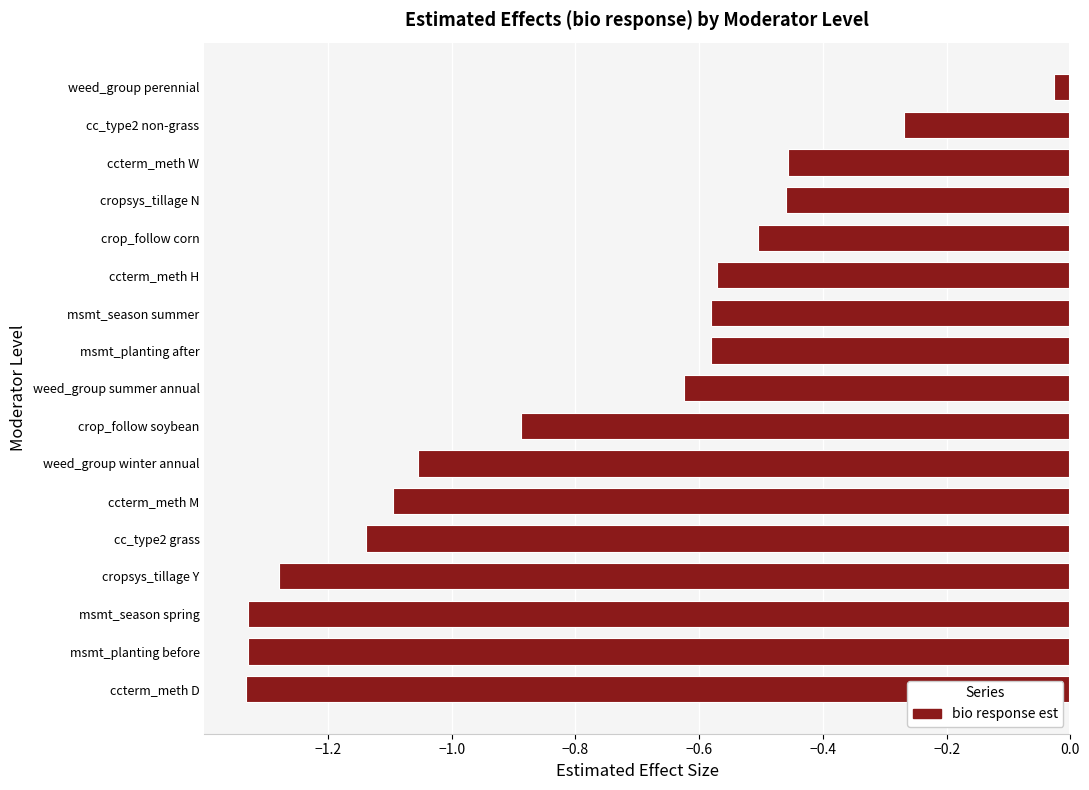

What is the change in value from ccterm_meth M to crop_follow soybean?

+0.2